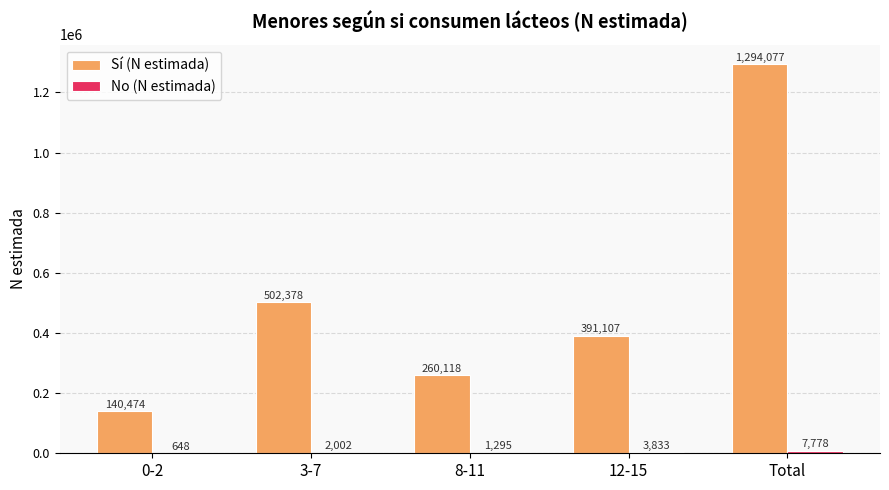

What is the maximum value for Sí (N estimada)?

1294077